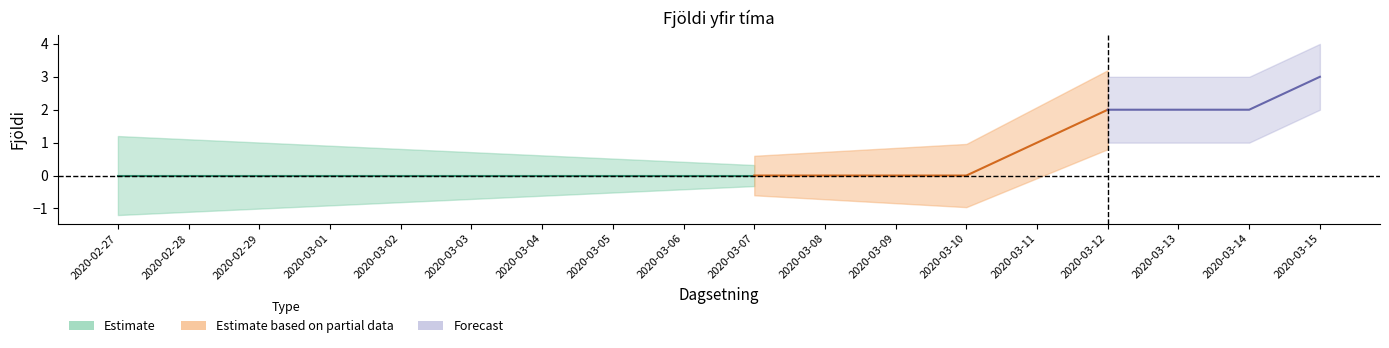

Reading left to right, extract all data points from this chart.

0	0	0	0	0	0	0	0	0	0	0	0	0	1	2	2	2	3